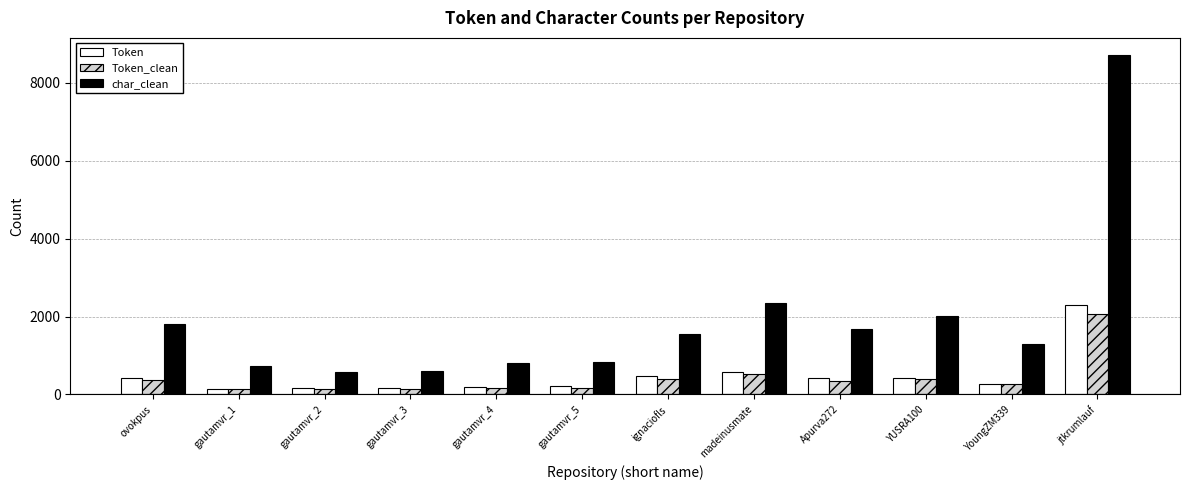

What is the sum of the Token_clean values at Apurva272 and gautamvr_1?

482